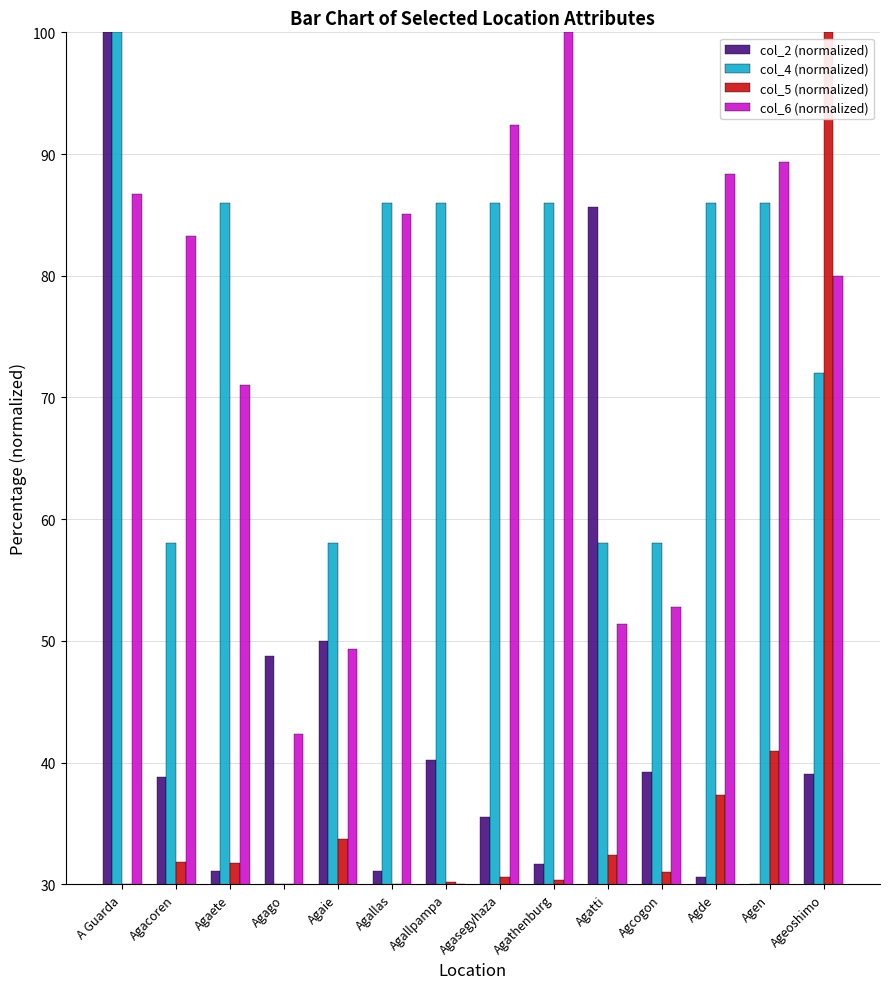

Which series changed the most between Agago and Agallas?

col_4 (normalized)